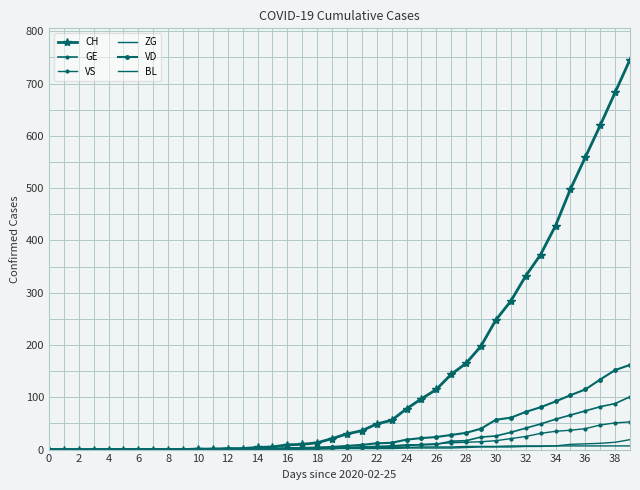

Reading right to left, what are all the values shown in this chart?

CH: 746	683	620	559	498	428	373	332	284	248	198	165	144	115	97	78	56	49	36	30	21	13	10	9	5	4	2	2	1	1	0	0	0	0	0	0	0	0	0	0
GE: 101	88	82	74	66	58	49	41	33	26	24	17	16	10	9	9	7	6	5	4	4	2	2	2	1	1	0	0	0	0	0	0	0	0	0	0	0	0	0	0
VS: 53	51	47	40	37	35	31	25	21	17	15	14	13	11	10	7	6	4	3	3	2	1	1	0	0	0	0	0	0	0	0	0	0	0	0	0	0	0	0	0
ZG: 7	7	7	7	7	7	7	7	7	6	6	6	5	5	5	4	4	4	4	3	2	2	2	2	2	1	1	1	1	1	1	1	1	1	1	1	0	0	0	0
VD: 162	152	134	115	104	92	81	72	61	57	40	32	28	24	22	19	13	12	9	7	5	4	3	3	1	1	1	1	1	1	0	0	0	0	0	0	0	0	0	0
BL: 19	14	12	11	10	7	6	6	5	5	5	4	3	3	3	3	2	2	2	2	2	2	2	2	2	1	1	1	0	0	0	0	0	0	0	0	0	0	0	0